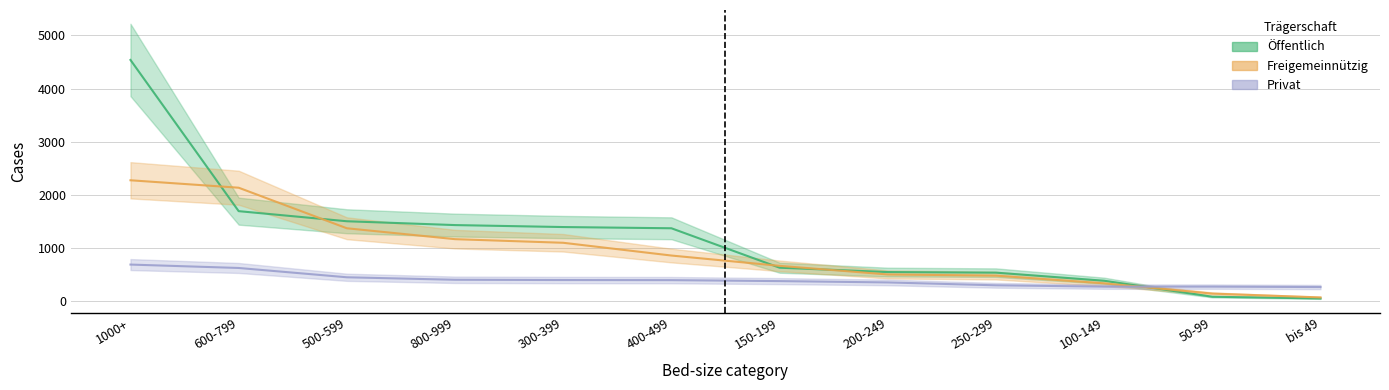

Which series ends up on top after the final intersection of Öffentlich and Freigemeinnützig?

Freigemeinnützig